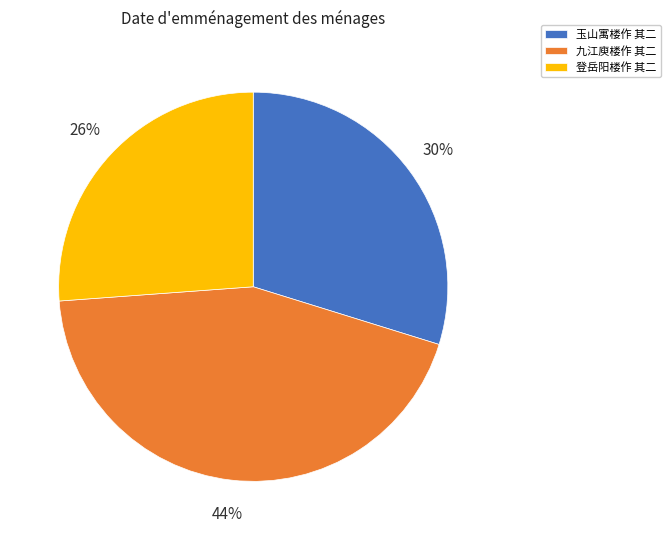

Is 九江庾楼作 其二 the majority of the pie?

No